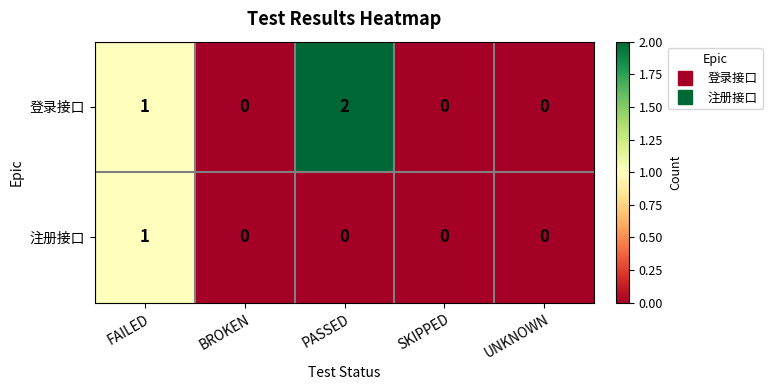

Rank the series by their average value, from lowest to highest.

注册接口, 登录接口